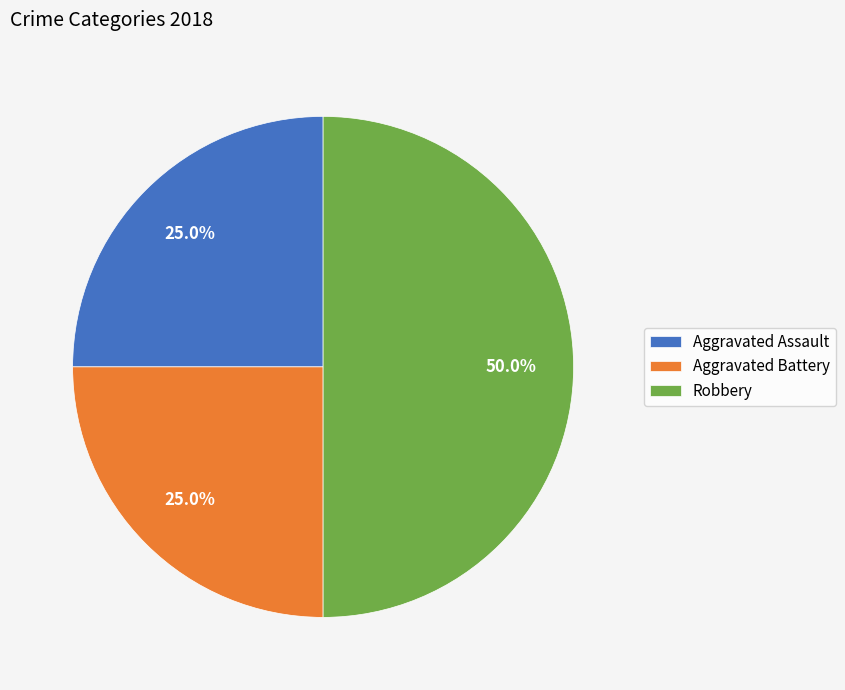

What is the largest slice in the pie chart?

Robbery